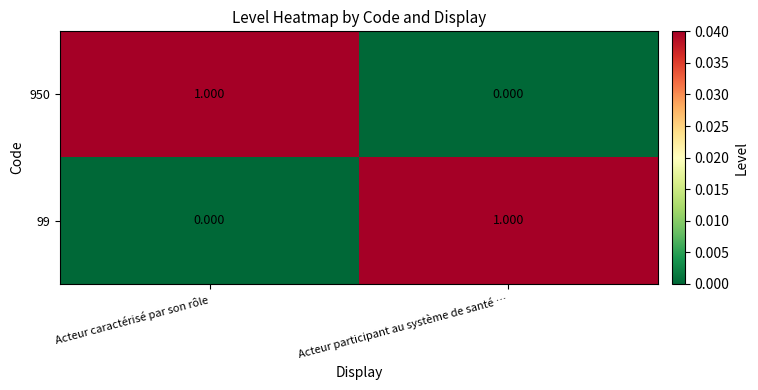

At which label is 99 closest to 0?

Acteur caractérisé par son rôle